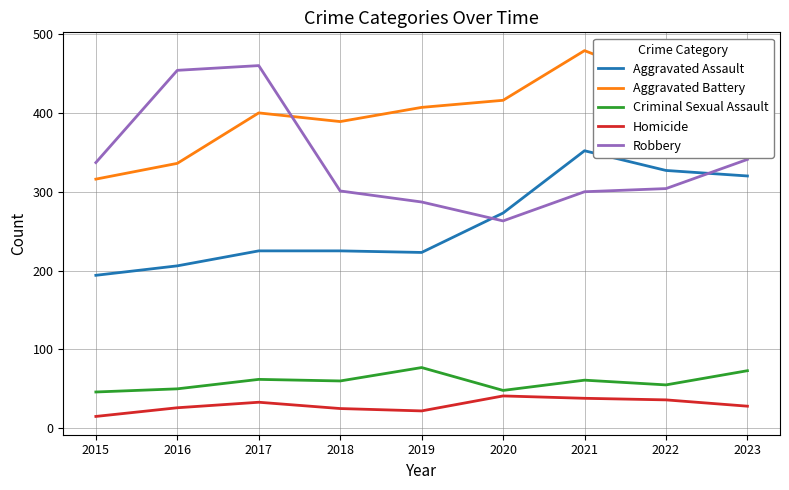

The value of Homicide at 2015 is 15. True or false?

True